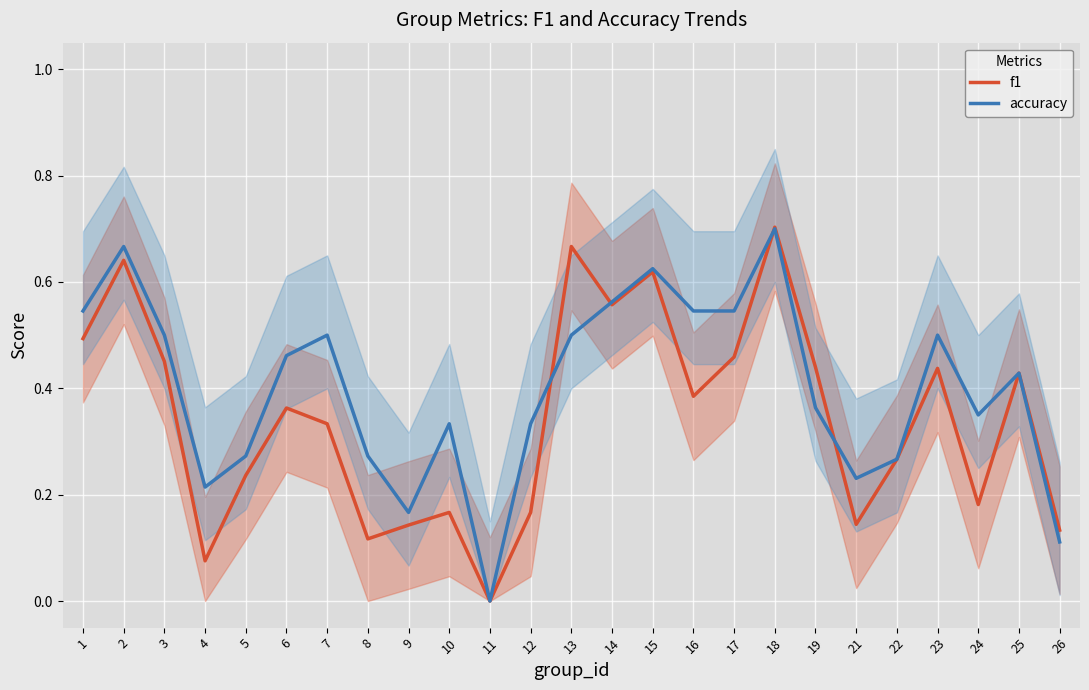

Rank the series by their average value, from highest to lowest.

accuracy, f1